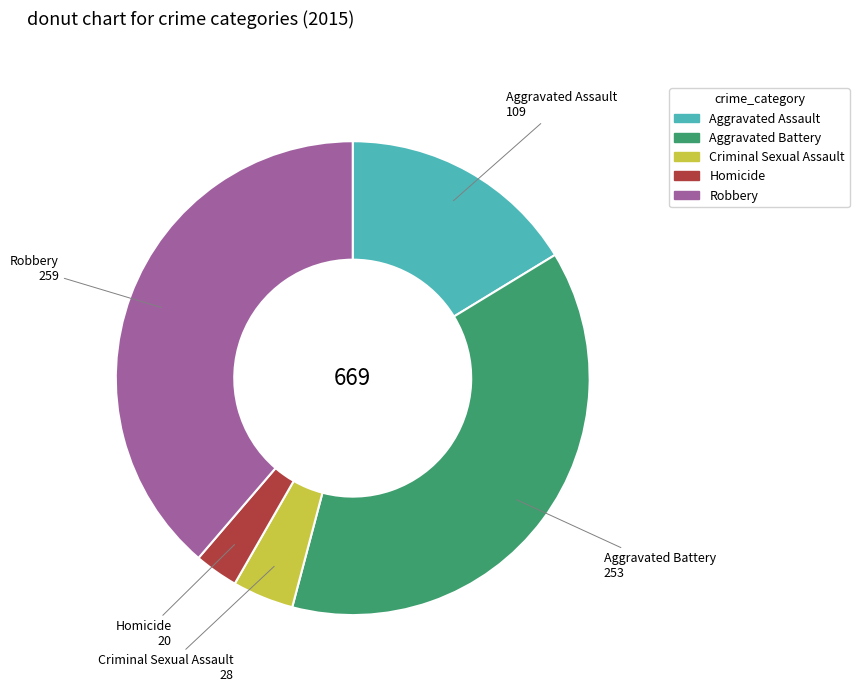

The Robbery slice represents 29% of the pie. True or false?

False